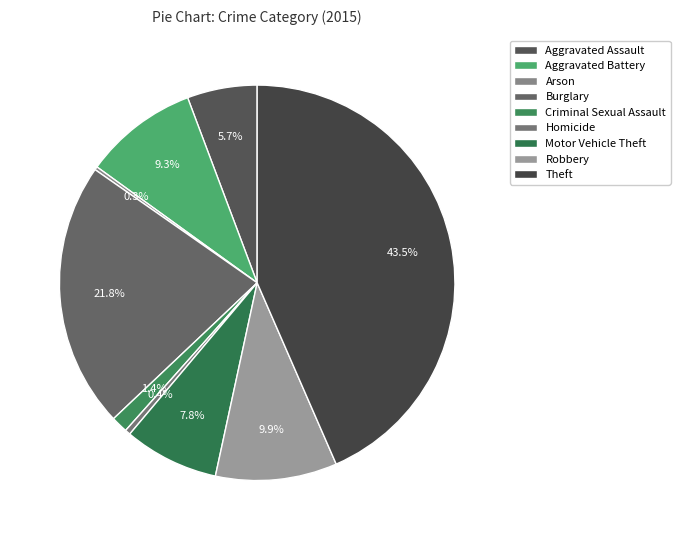

The Robbery slice represents 10% of the pie. True or false?

True